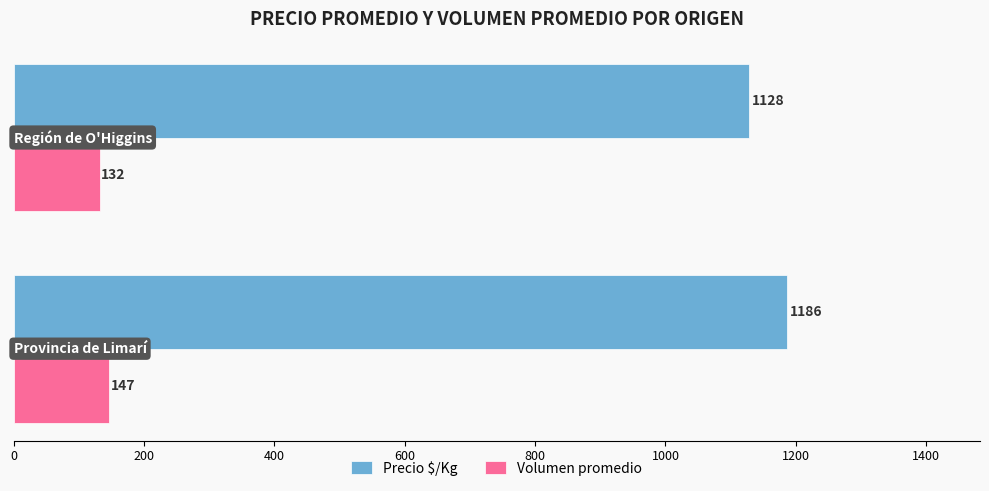

Which series has the widest spread of values?

Precio $/Kg